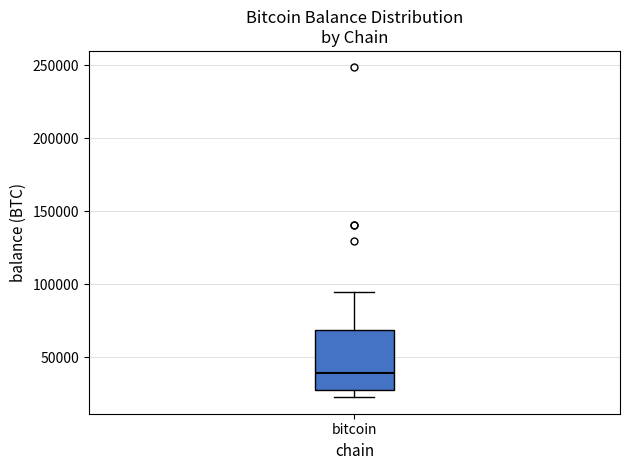

Where is the lower edge of the box for bitcoin on the y-axis? The values are not printed on the chart, so give them approximately, as read against the axis.

30000